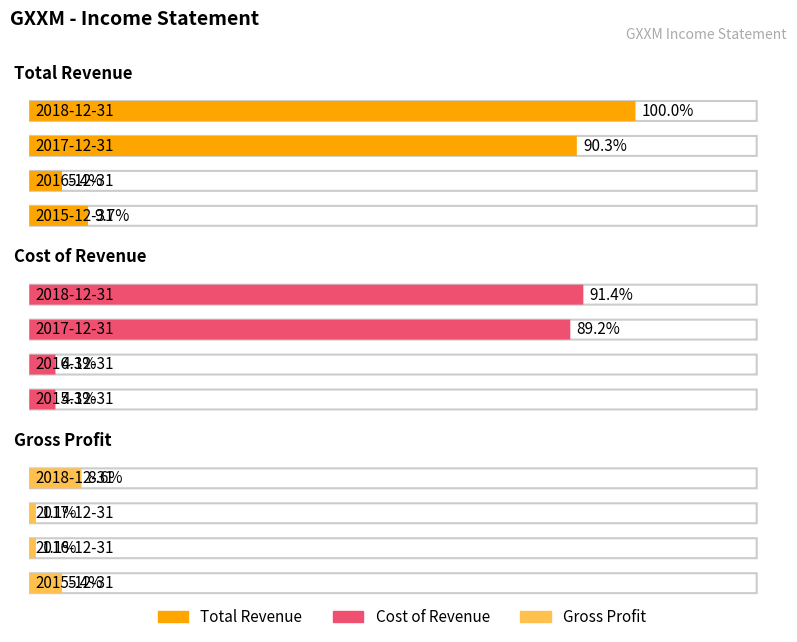

Does the chart contain stacked bars?

No